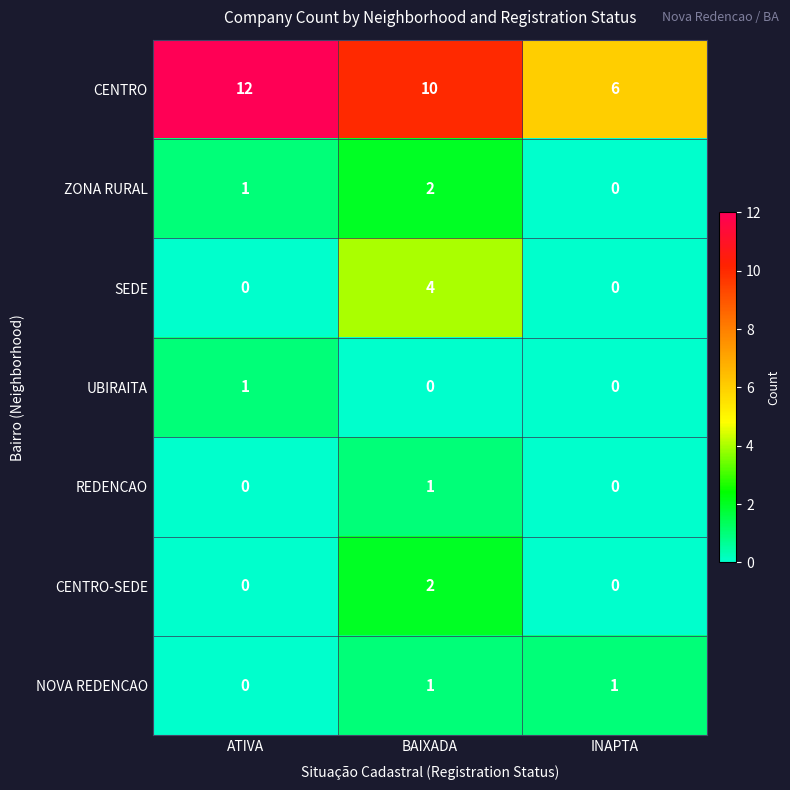

Count the REDENCAO values in the range 0 to 1.

3